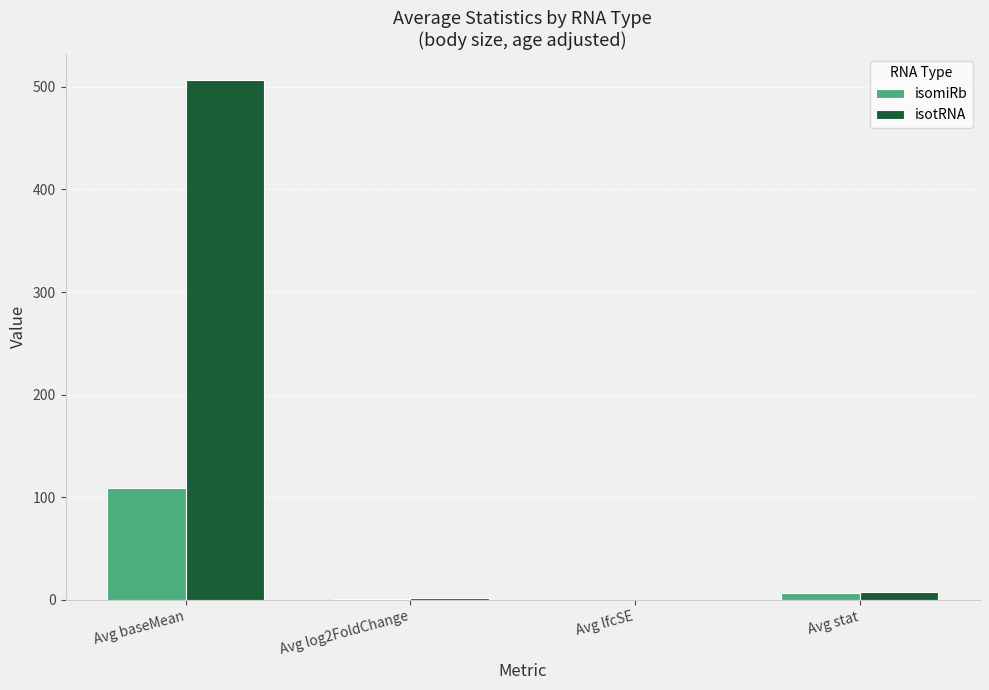

Is it true that isotRNA equals 879.5 at Avg baseMean?

False